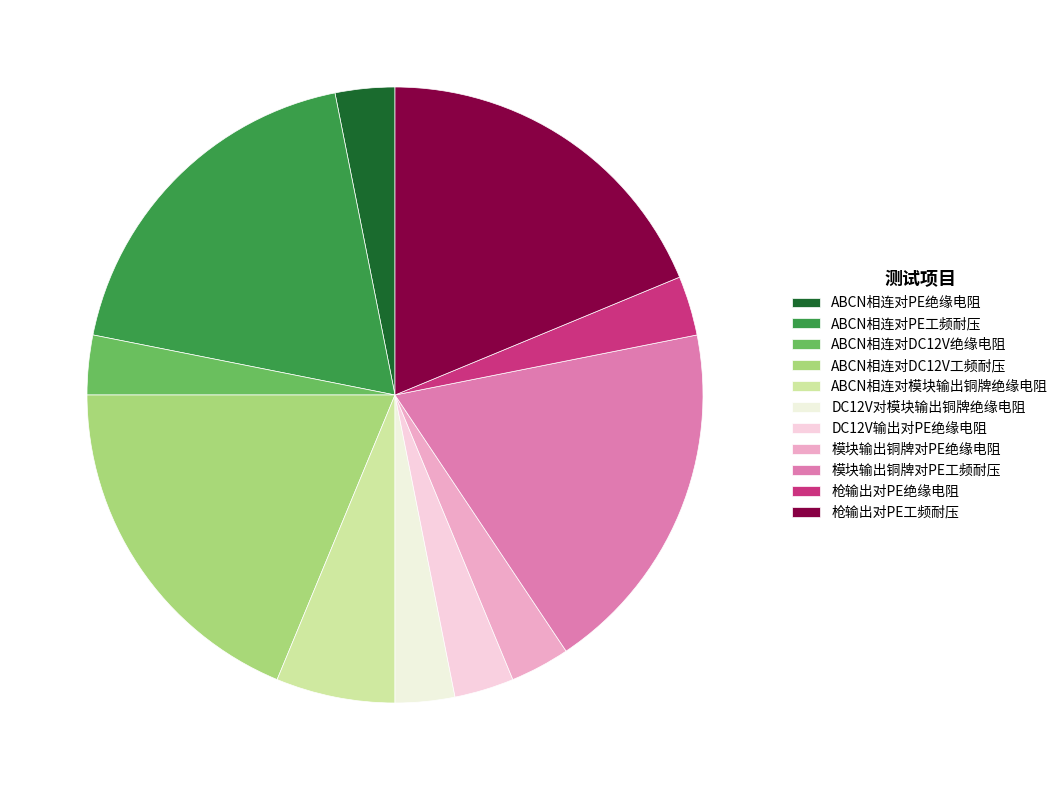

What percentage is the ABCN相连对DC12V绝缘电阻 slice, to the nearest percent?

3%